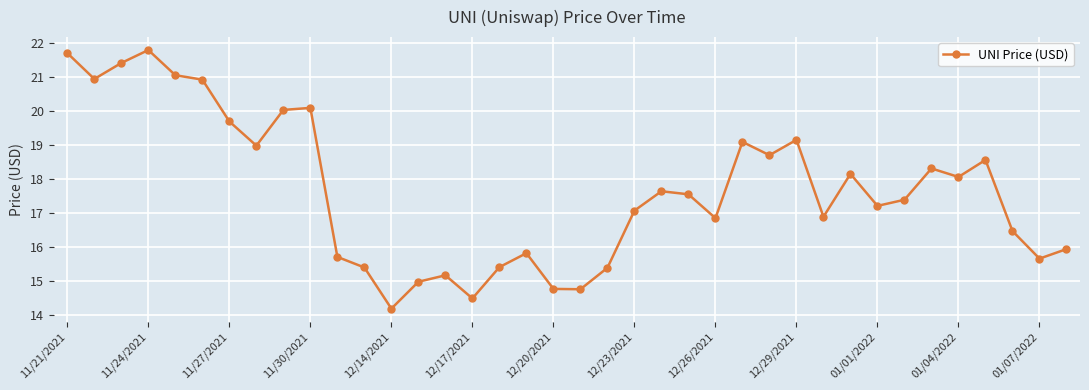

What is the average value?

17.7